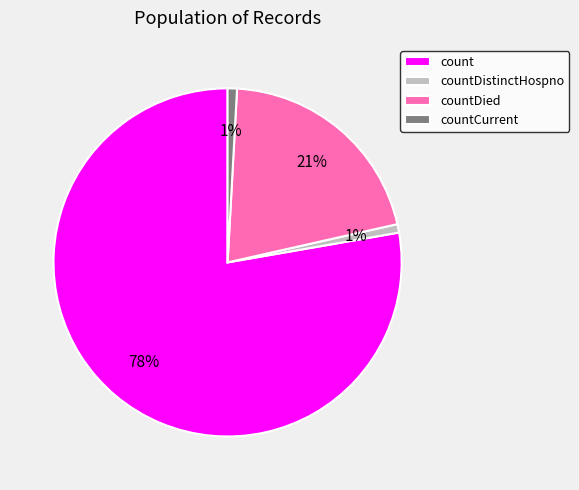

The count slice represents 68% of the pie. True or false?

False